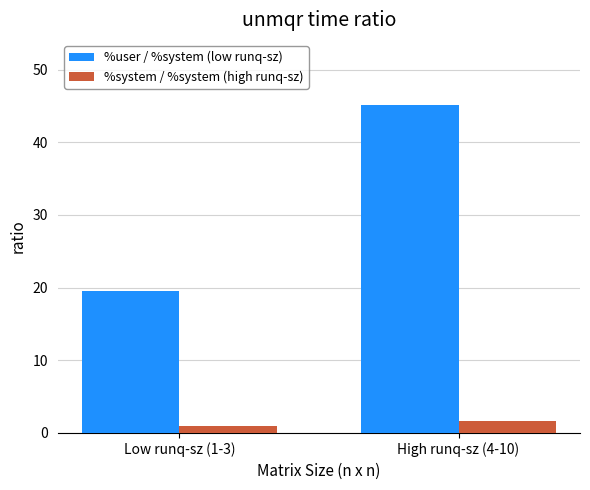

What is the maximum value shown in the chart?

45.1